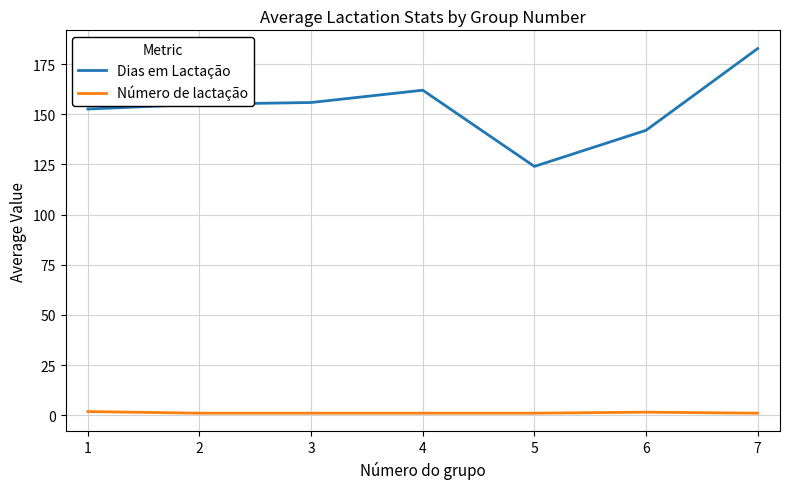

Between 3 and 7, which series saw the biggest shift?

Dias em Lactação